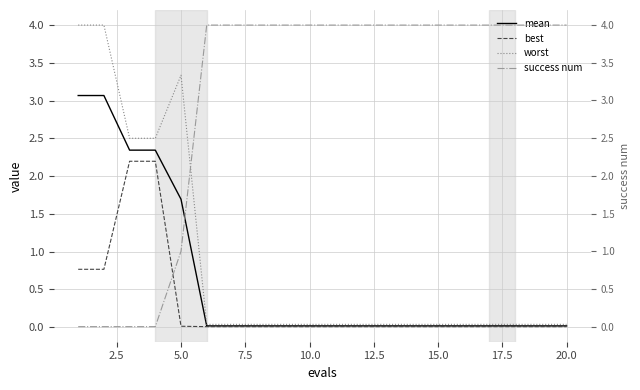

Which series has the largest range (max minus min)?

success num